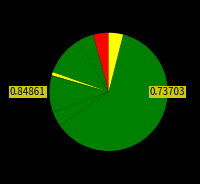

How many segments does this pie chart have?

9